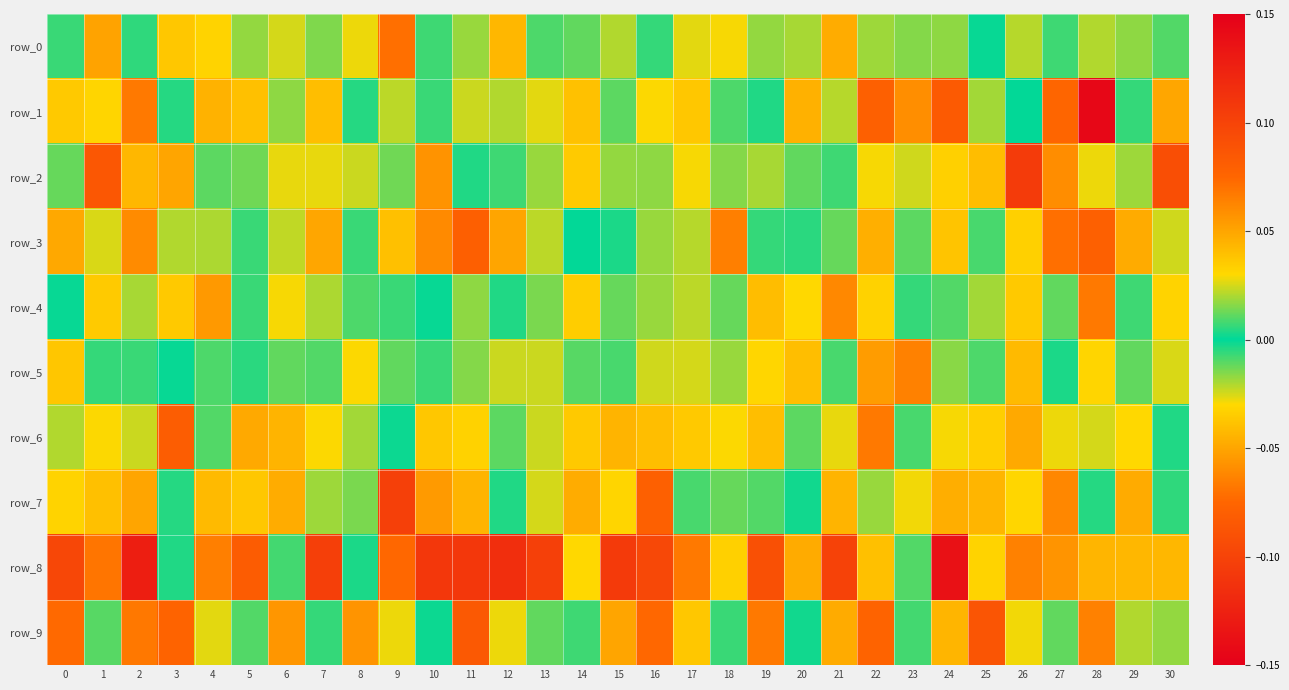

Is the value of row_6 at 7 greater than the value of row_2 at 17?

Yes